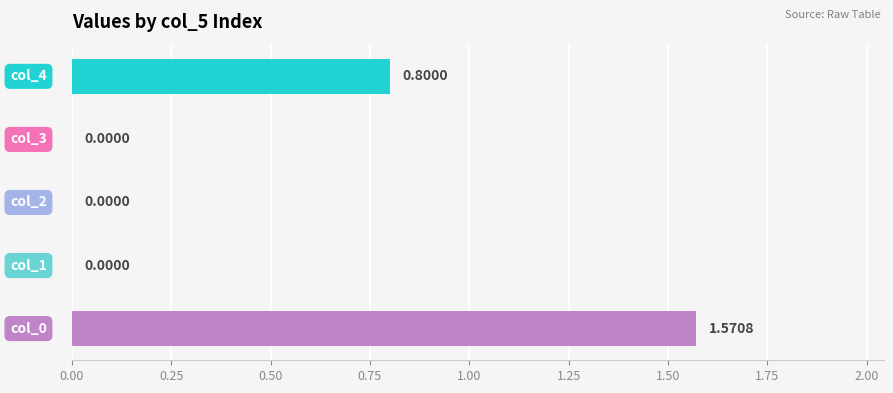

What is the sum of all values?

2.4